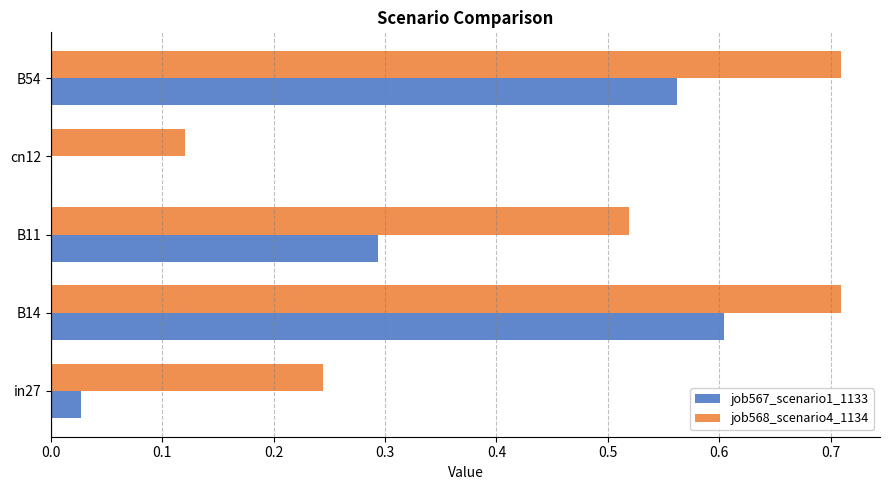

Where is job567_scenario1_1133 nearest to the value 0?

cn12